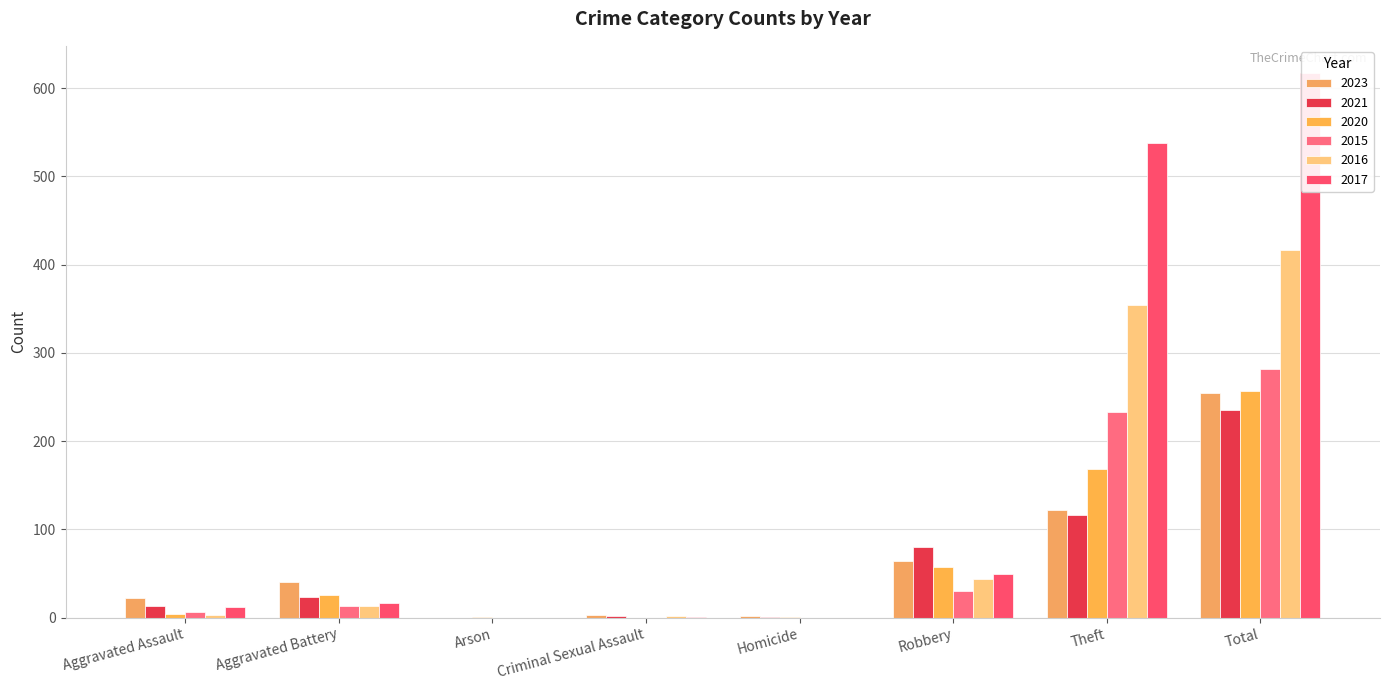

Which series has the largest total across all categories?

2017